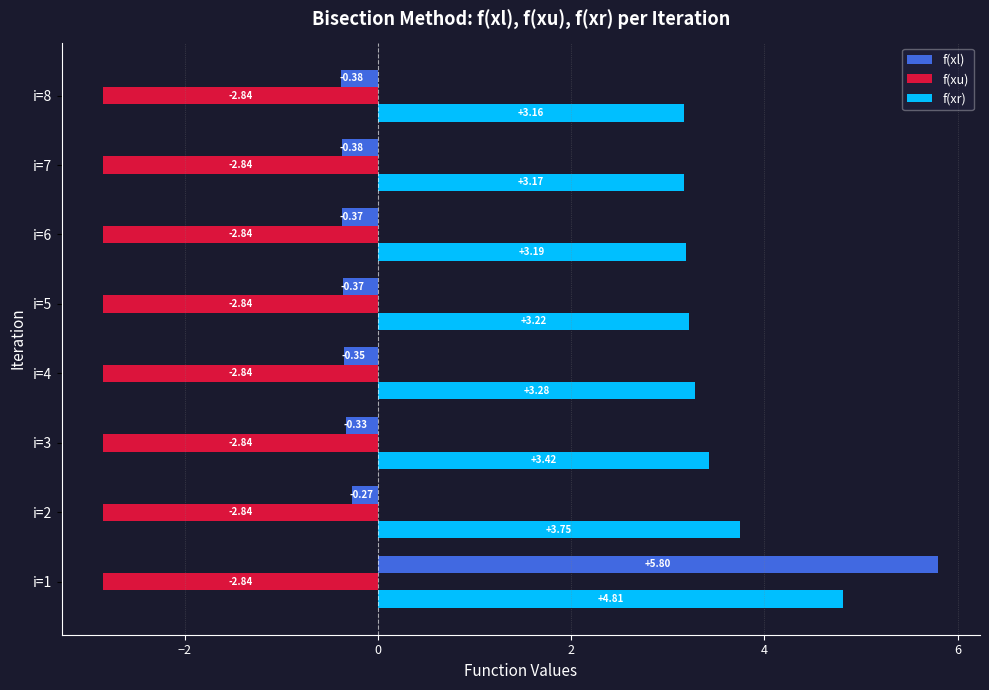

At how many categories does at least one series exceed 3?

8